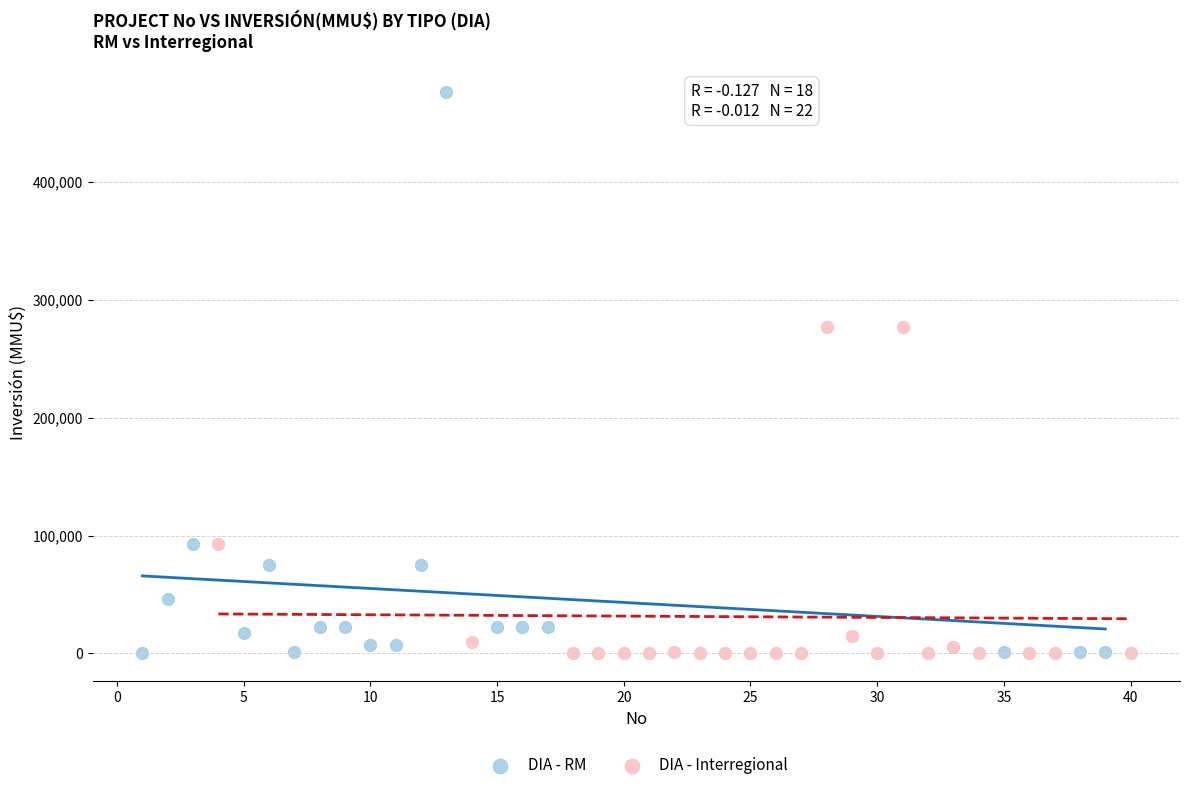

Which series has the largest Y range (max minus min)?

DIA - RM